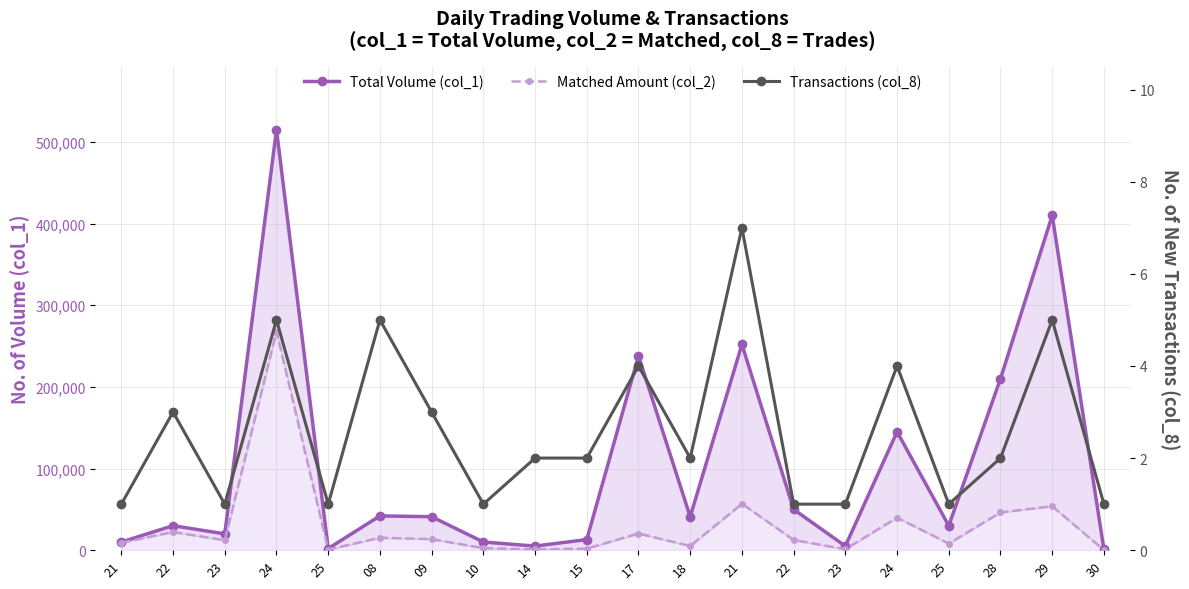

Reading left to right, extract all data points from this chart.

Total Volume (col_1): 10000	30000	20000	515000	2000	42000	41000	10000	5000	13000	238000	41000	252000	50000	5000	145000	30000	210000	410000	1000
Matched Amount (col_2): 9200	22300	12200	267800	760	15240	13510	2500	1000	1890	20430	5100	56820	12500	1200	39800	8100	46200	53860	150
Transactions (col_8): 1	3	1	5	1	5	3	1	2	2	4	2	7	1	1	4	1	2	5	1